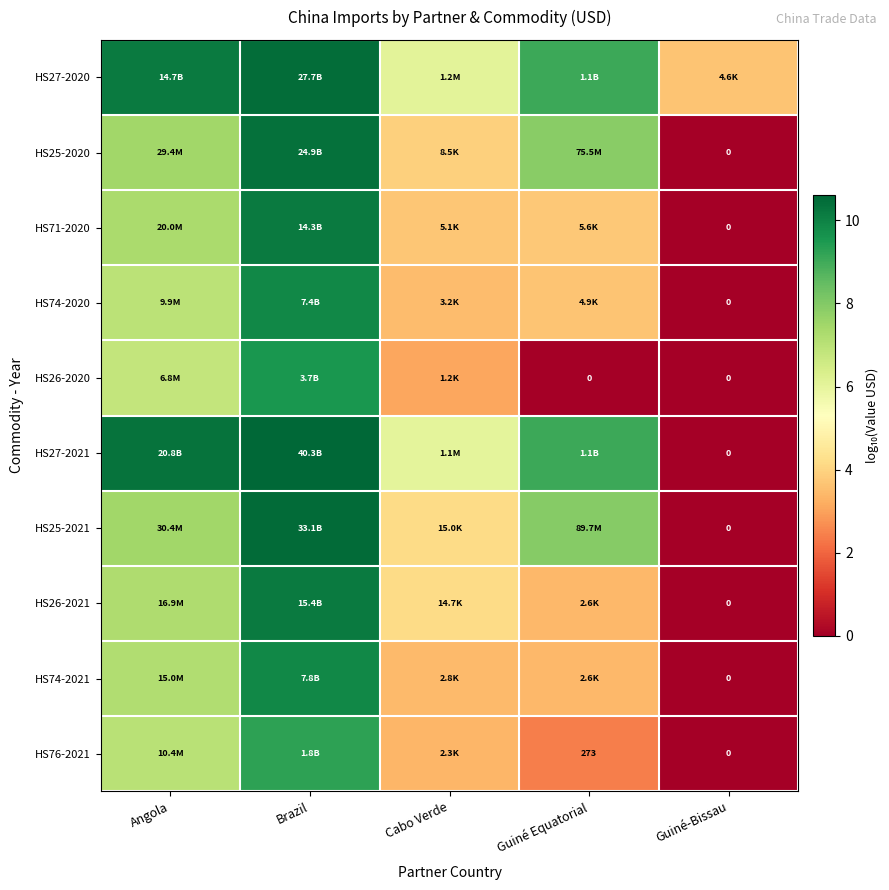

True or false: HS71-2020 has a value of 3.7 at Guiné Equatorial.

True